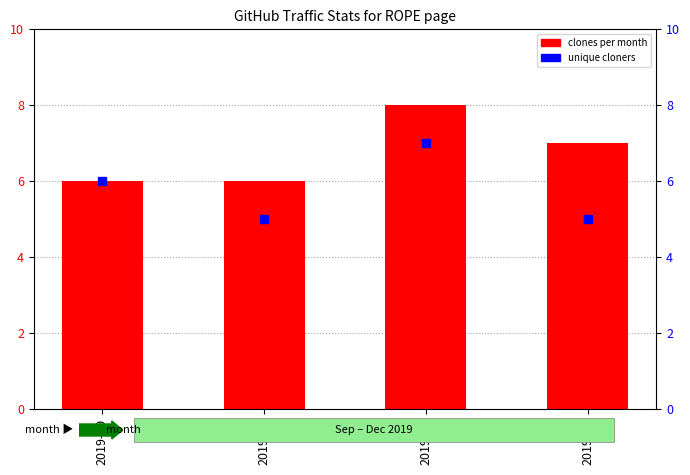

What is the sum of all unique cloners values?

23